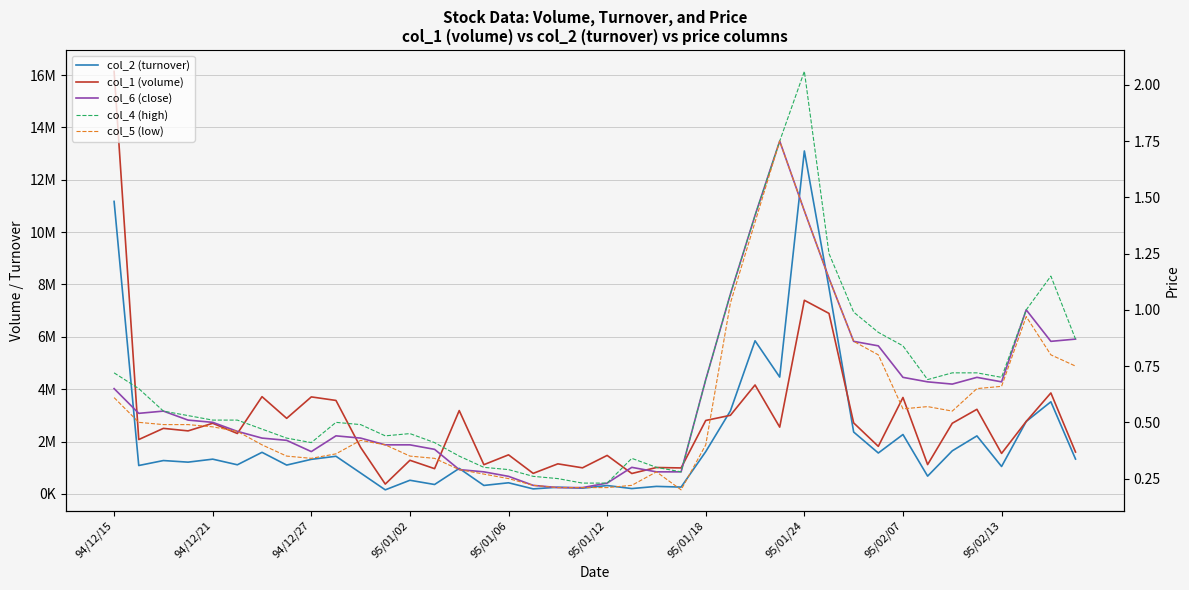

Reading left to right, extract all data points from this chart.

col_2 (turnover): 11172660.0	1084140.0	1273980.0	1212780.0	1327030.0	1112070.0	1587880.0	1100980.0	1319860.0	1437780.0	797590.0	154800.0	520930.0	358900.0	973880.0	323010.0	424520.0	191400.0	254920.0	219350.0	319080.0	203770.0	286900.0	260200.0	1615410.0	3170390.0	5848420.0	4462500.0	13098850.0	7866430.0	2363620.0	1561930.0	2268160.0	678230.0	1644970.0	2215620.0	1046980.0	2767670.0	3518740.0	1331050.0
col_1 (volume): 16140000.0	2076000.0	2503000.0	2407000.0	2698000.0	2307000.0	3714000.0	2886000.0	3705000.0	3570000.0	1777000.0	375000.0	1284000.0	964000.0	3183000.0	1116000.0	1492000.0	784000.0	1148000.0	996000.0	1470000.0	779000.0	1008000.0	992000.0	2805000.0	3002000.0	4161000.0	2550000.0	7396000.0	6894000.0	2712000.0	1816000.0	3683000.0	1120000.0	2698000.0	3231000.0	1546000.0	2768000.0	3856000.0	1598000.0
col_6 (close): 0.7	0.5	0.6	0.5	0.5	0.5	0.4	0.4	0.4	0.4	0.4	0.4	0.4	0.4	0.3	0.3	0.3	0.2	0.2	0.2	0.2	0.3	0.3	0.3	0.7	1.1	1.4	1.8	1.4	1.1	0.9	0.8	0.7	0.7	0.7	0.7	0.7	1.0	0.9	0.9
col_4 (high): 0.7	0.7	0.6	0.5	0.5	0.5	0.5	0.4	0.4	0.5	0.5	0.4	0.5	0.4	0.3	0.3	0.3	0.3	0.2	0.2	0.2	0.3	0.3	0.3	0.7	1.1	1.4	1.8	2.1	1.2	1.0	0.9	0.8	0.7	0.7	0.7	0.7	1.0	1.1	0.9
col_5 (low): 0.6	0.5	0.5	0.5	0.5	0.5	0.4	0.3	0.3	0.4	0.4	0.4	0.3	0.3	0.3	0.3	0.2	0.2	0.2	0.2	0.2	0.2	0.3	0.2	0.4	1.0	1.4	1.8	1.4	1.1	0.9	0.8	0.6	0.6	0.6	0.7	0.7	1.0	0.8	0.8